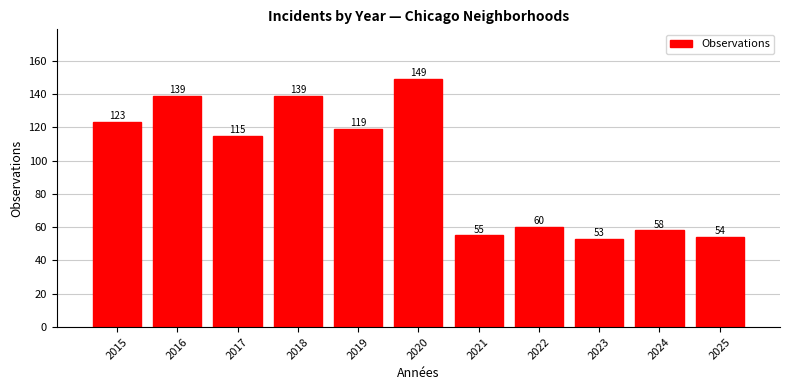

Reading left to right, list all the values displayed in this chart.

2015=123	2016=139	2017=115	2018=139	2019=119	2020=149	2021=55	2022=60	2023=53	2024=58	2025=54